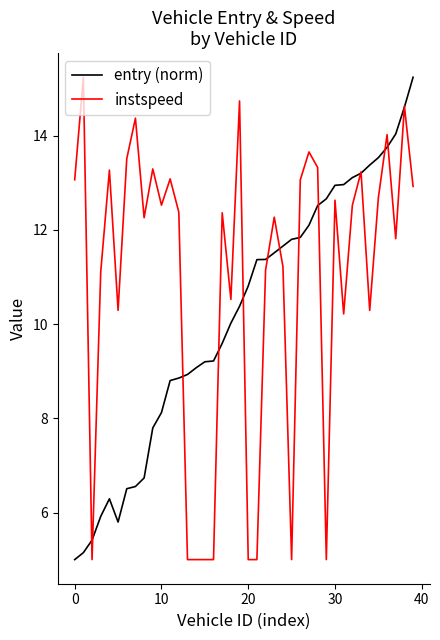

List the series in order of their overall mean, highest first.

instspeed, entry (norm)